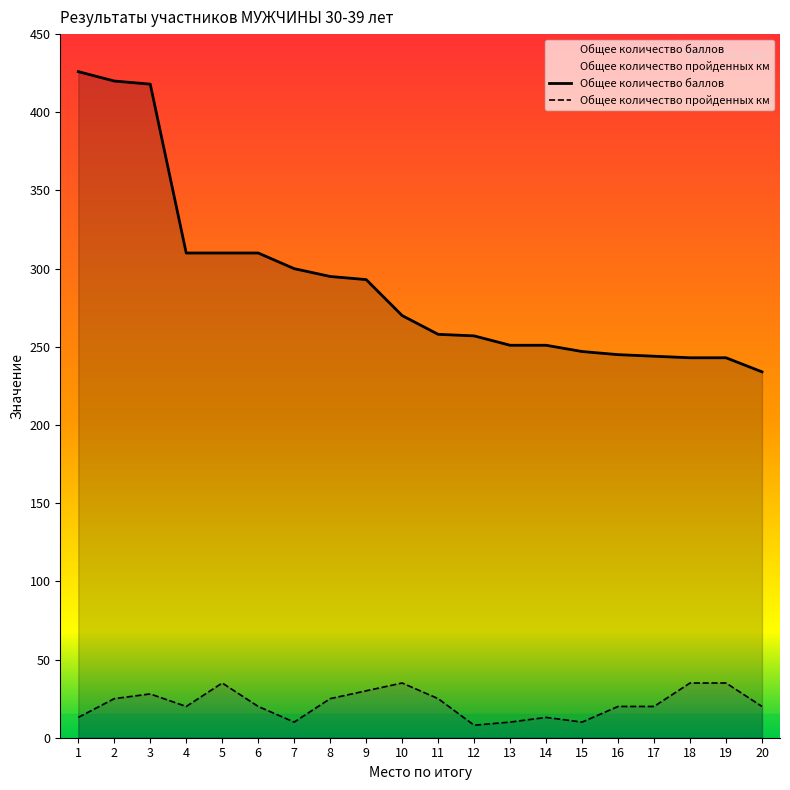

Which series has the widest spread of values?

Общее количество баллов